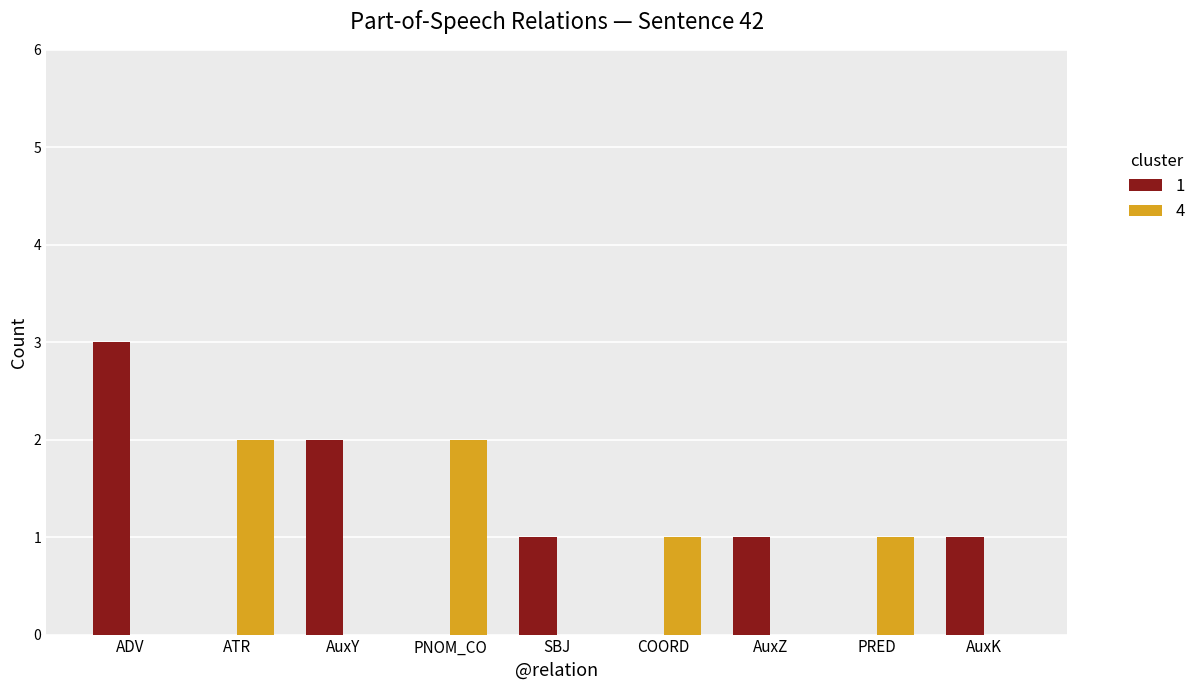

Reading left to right, list all the values displayed in this chart.

1: ADV=3	ATR=0	AuxY=2	PNOM_CO=0	SBJ=1	COORD=0	AuxZ=1	PRED=0	AuxK=1
4: ADV=0	ATR=2	AuxY=0	PNOM_CO=2	SBJ=0	COORD=1	AuxZ=0	PRED=1	AuxK=0